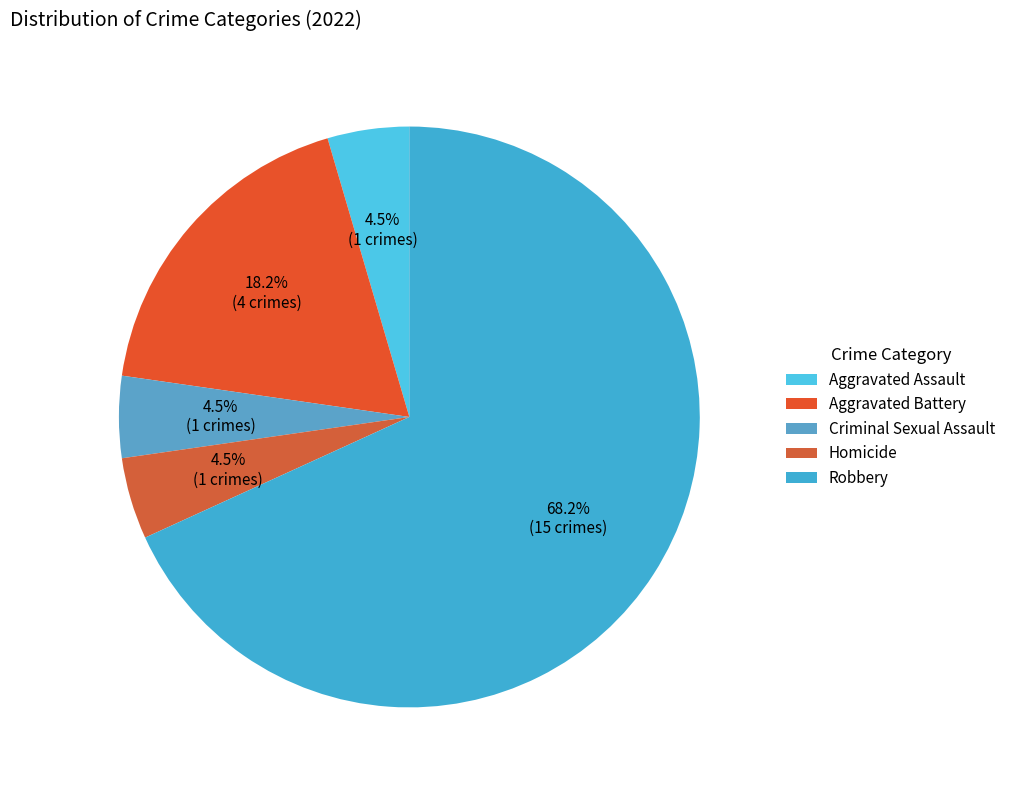

Count the number of slices in the pie.

5